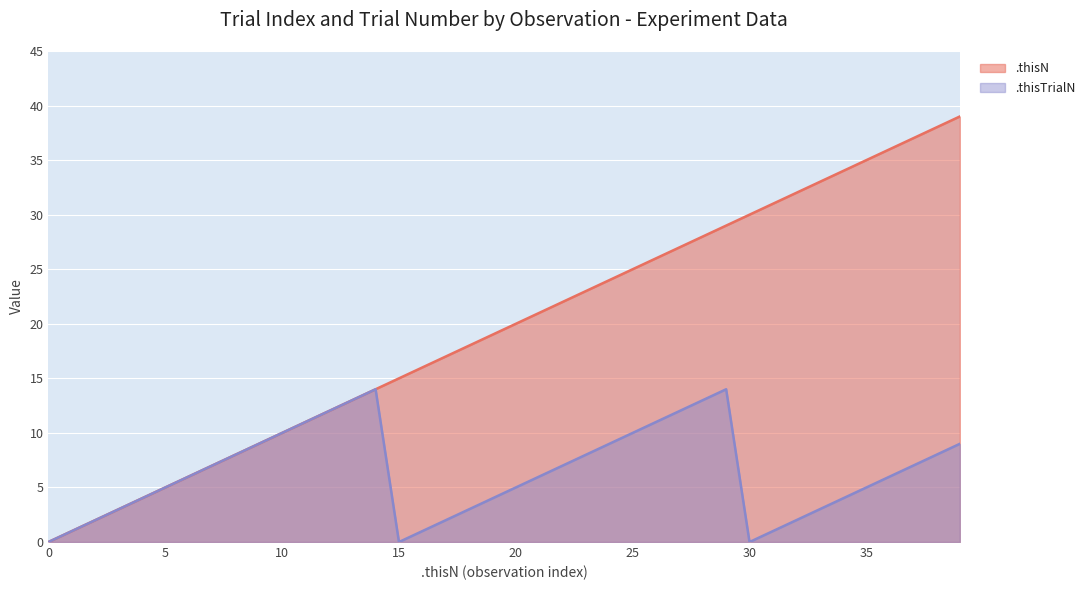

What is the value of the .thisN point at the 16th from the left?

15